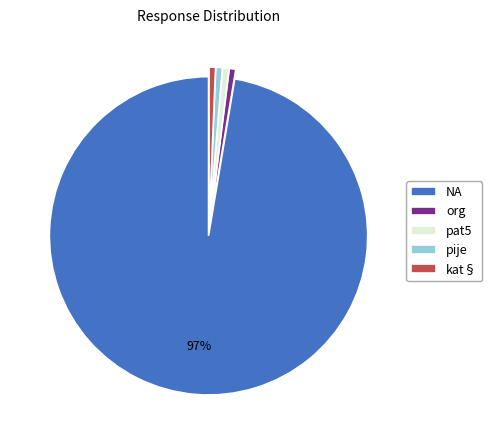

What percentage is the pat5 slice, to the nearest percent?

1%